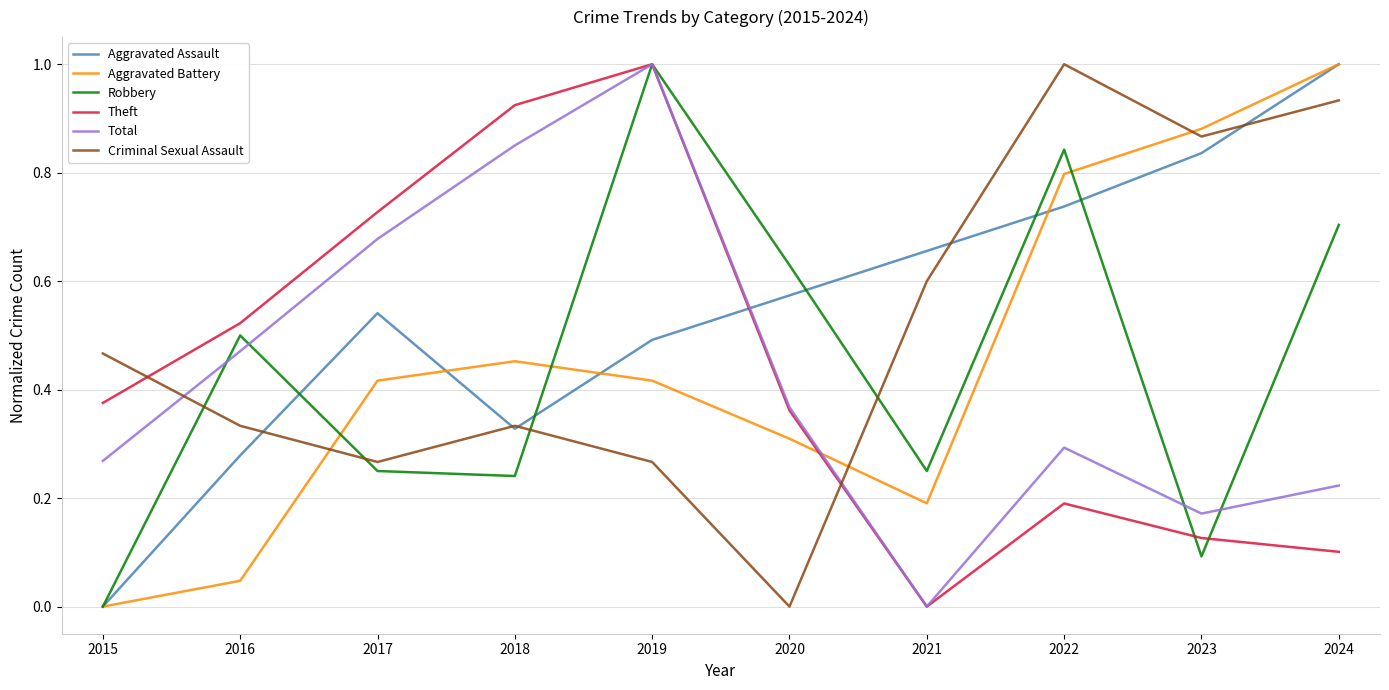

Is it true that Aggravated Assault equals 1.5 at 2023?

False